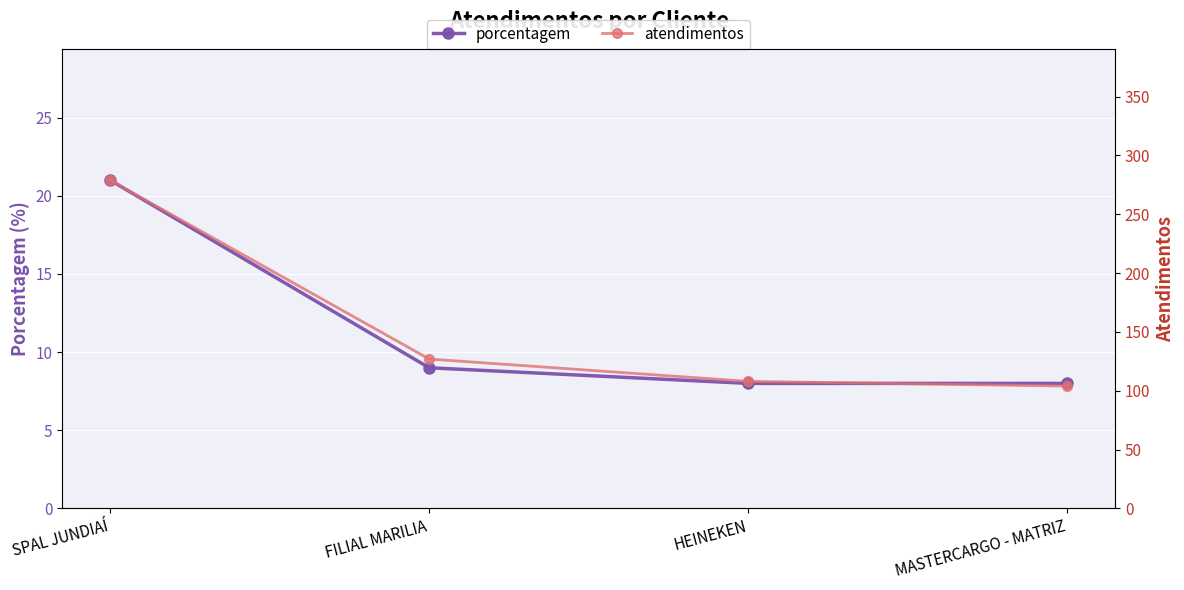

How many categories are shown in the chart?

4